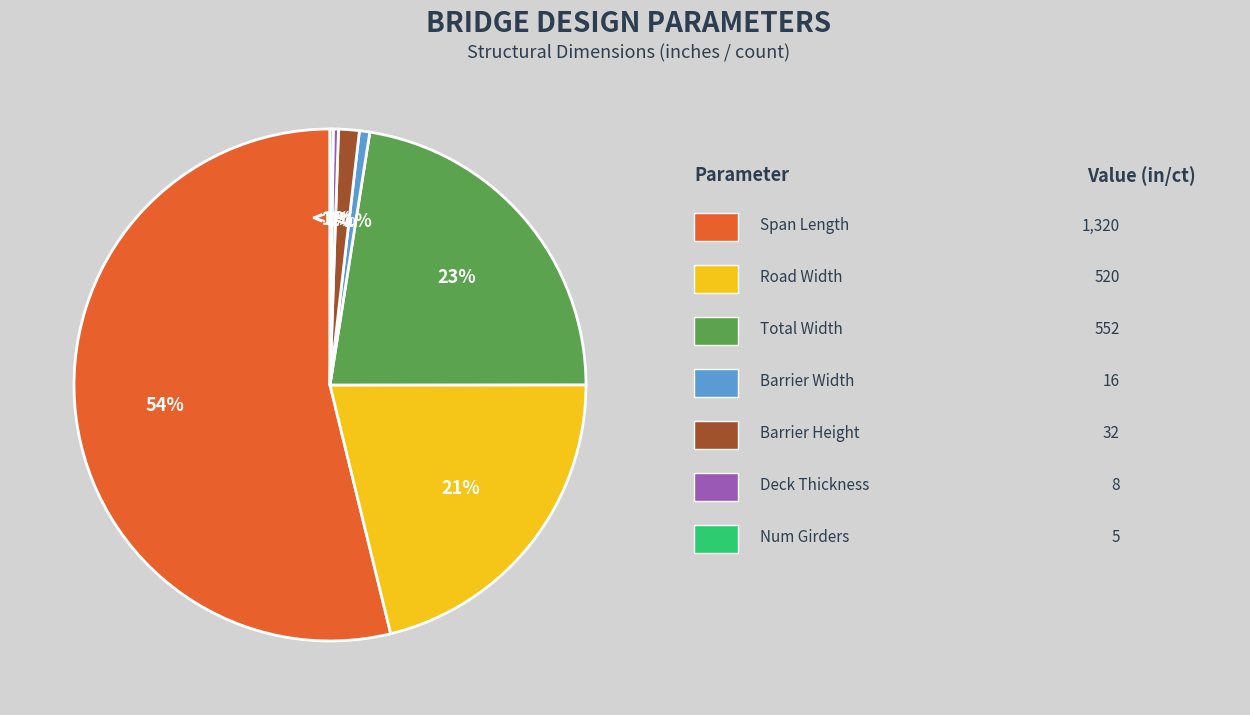

What is the total percentage of Span Length and Num Girders?

54.0%